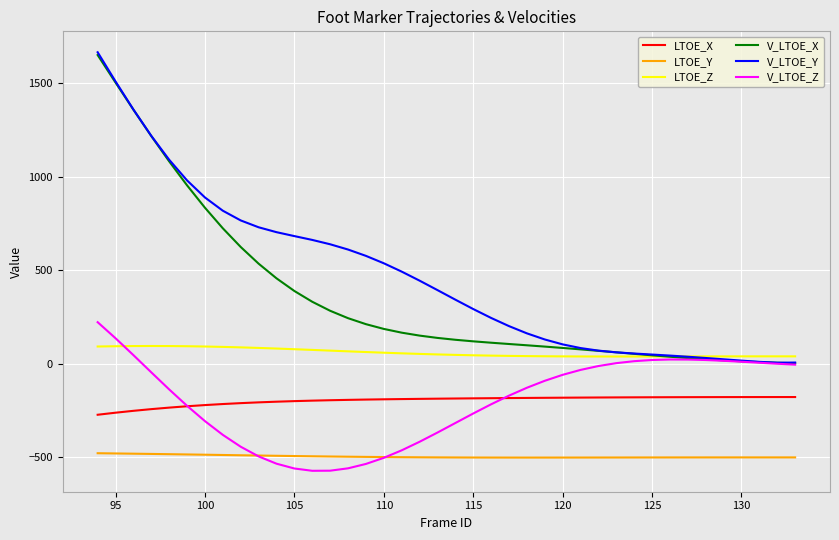

What is the maximum value for V_LTOE_Z?

221.9